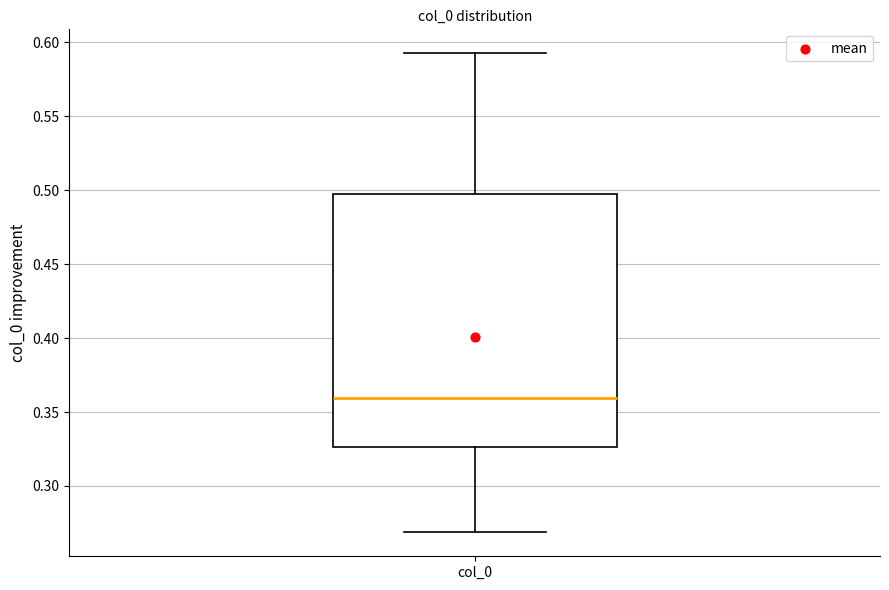

Read this box plot against the y-axis: the position of the median line, the range covered by the box, and the ends of both whiskers. The values are not printed on the chart, so give them approximately, as read against the axis.

median 0.360, box 0.325 to 0.495, whiskers 0.270 to 0.595